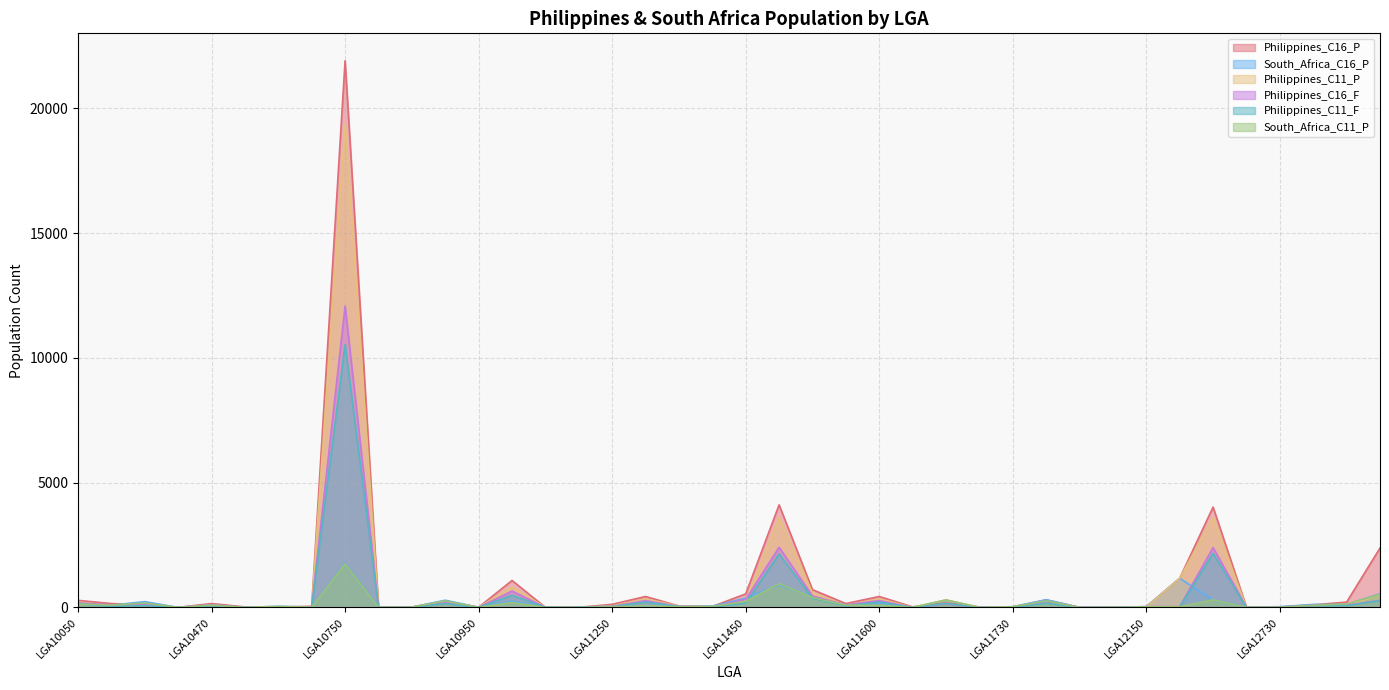

After their last crossing, which series has the higher values: Philippines_C16_P or Philippines_C11_P?

Philippines_C16_P